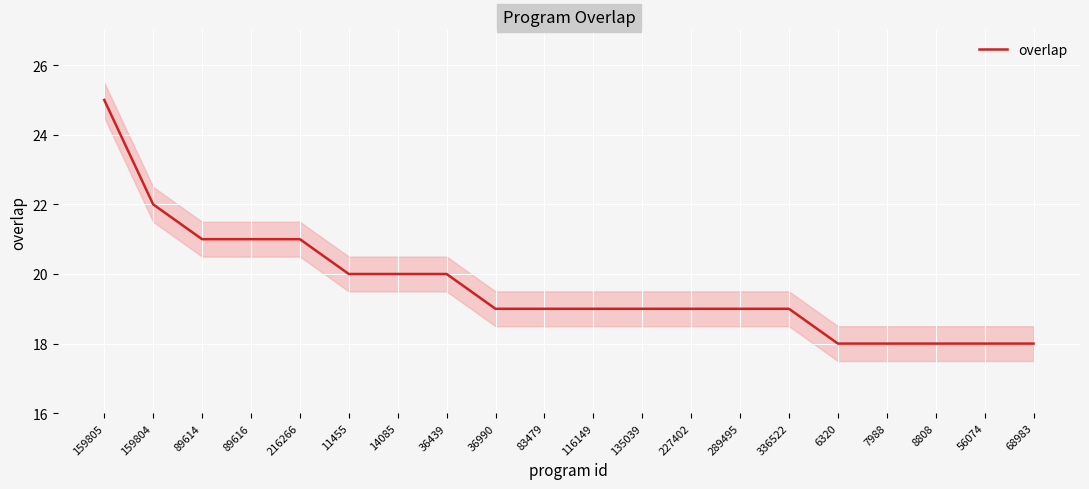

What is the value of the 17th point from the left?

18